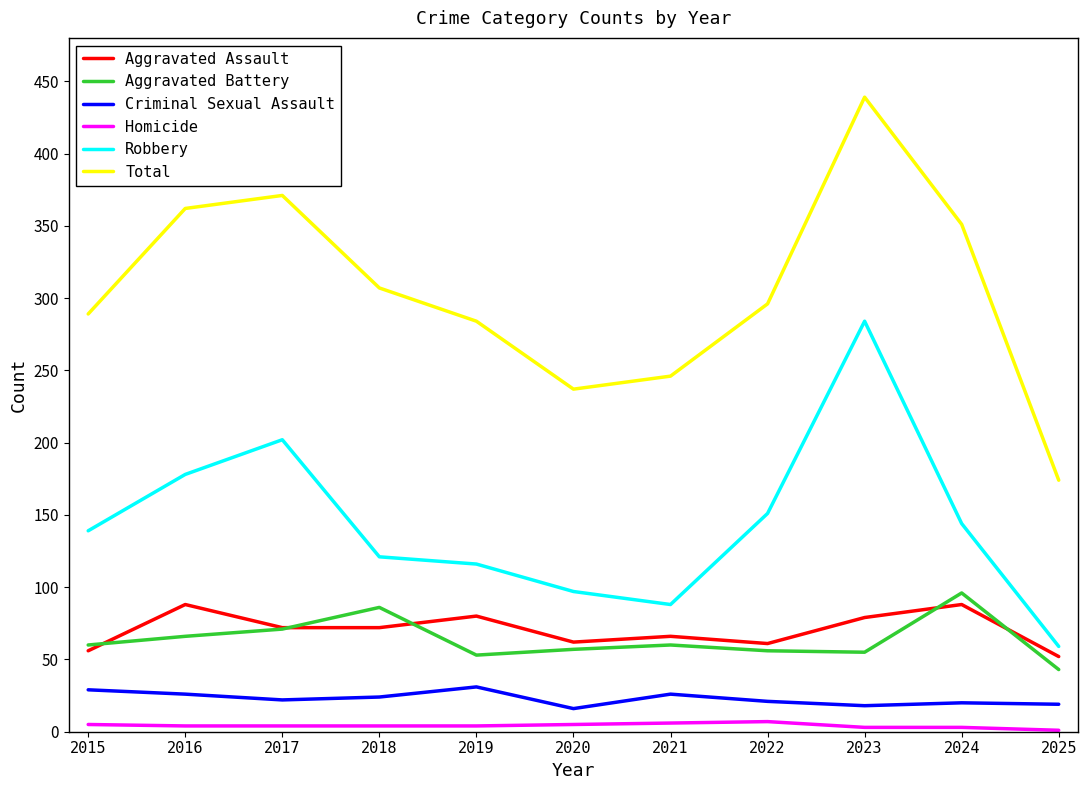

What is the maximum value shown in the chart?

439